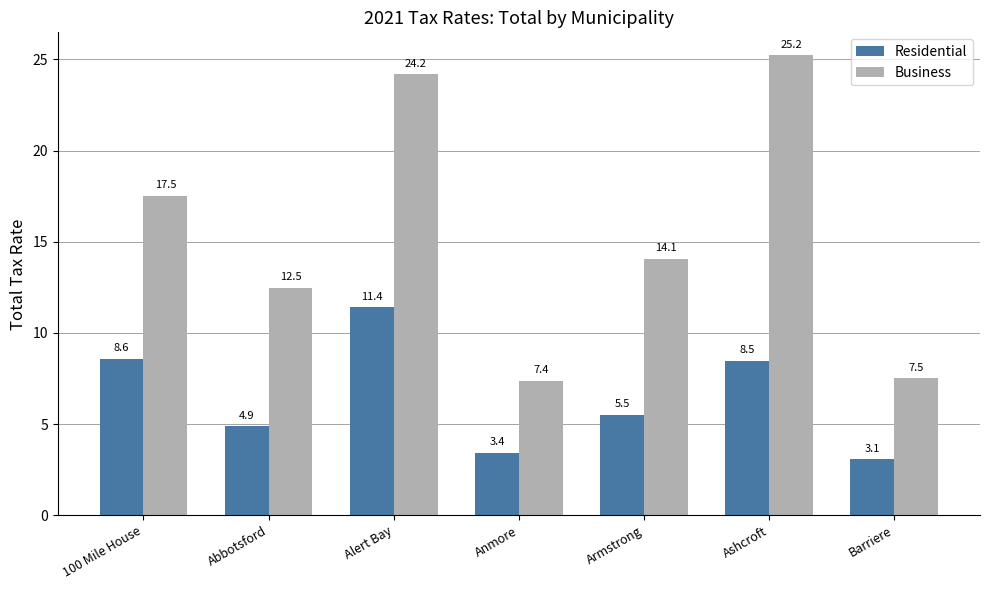

Reading right to left, list all the values displayed in this chart.

Residential: 3.1	8.5	5.5	3.4	11.4	4.9	8.6
Business: 7.5	25.2	14.1	7.4	24.2	12.5	17.5